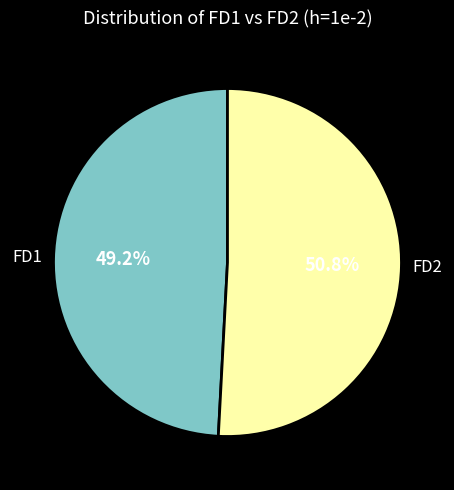

To the nearest percent, what percentage of the pie is FD2?

51%